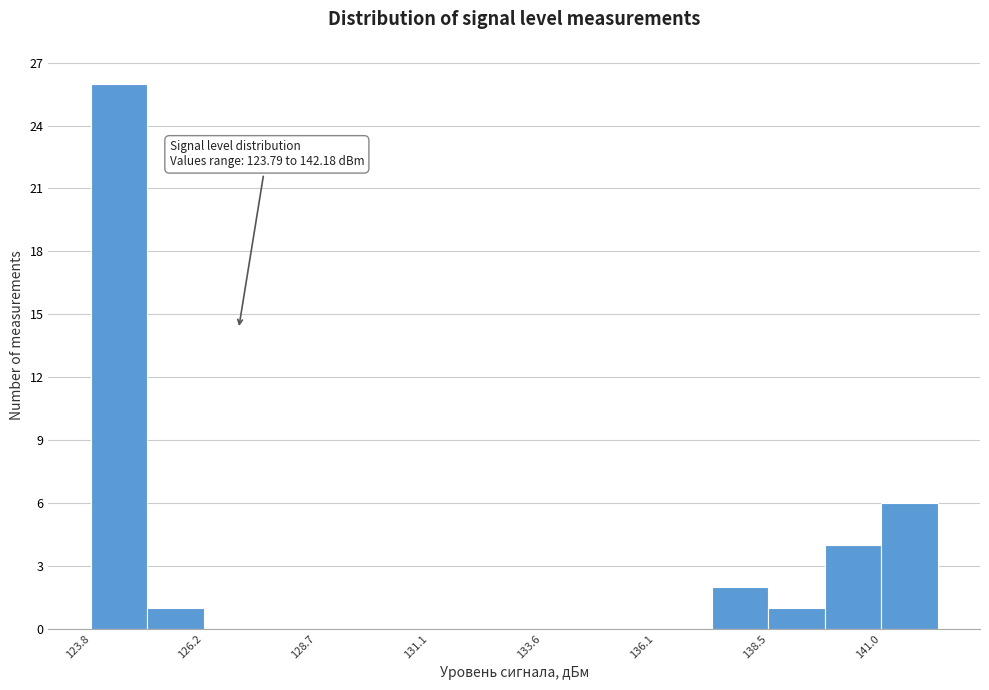

Around what value on the x-axis is the tallest bar? Give the approximate position of its centre, as read against the axis.

124.5